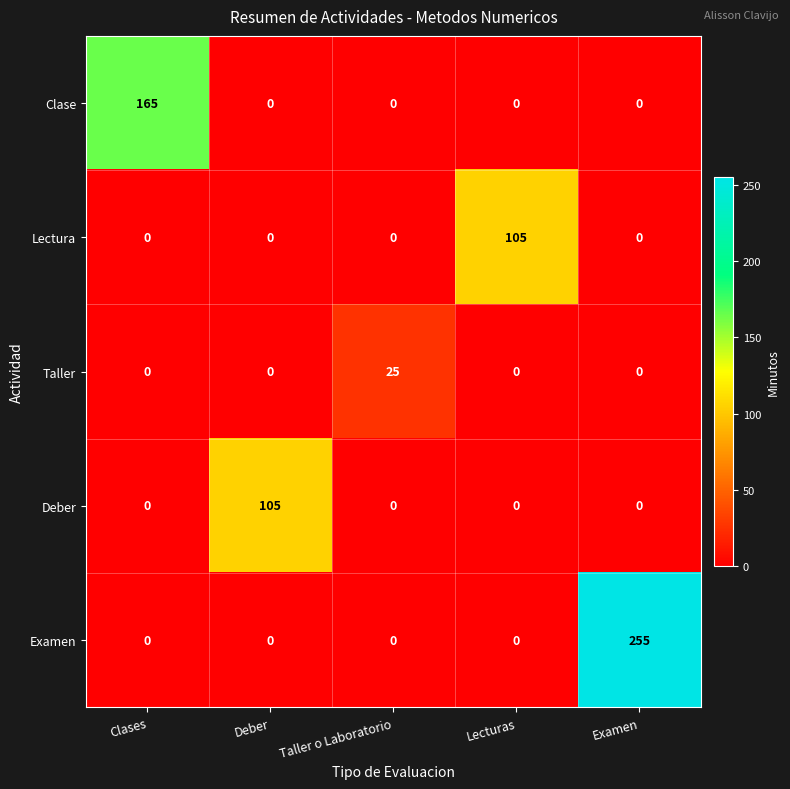

Is it true that Taller equals 0 at Deber?

True